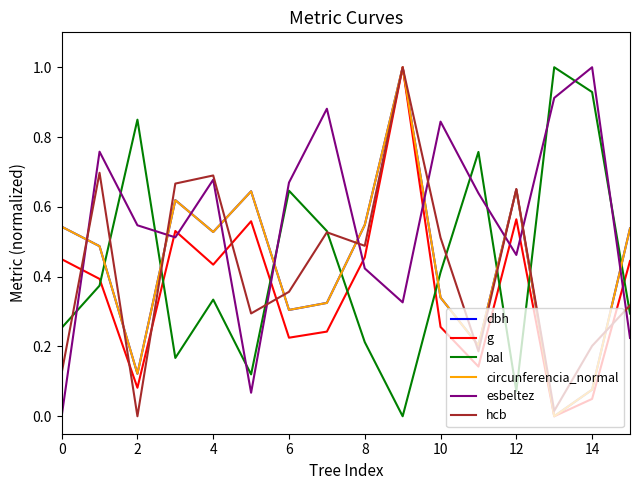

Which series ends up on top after the final intersection of dbh and esbeltez?

dbh